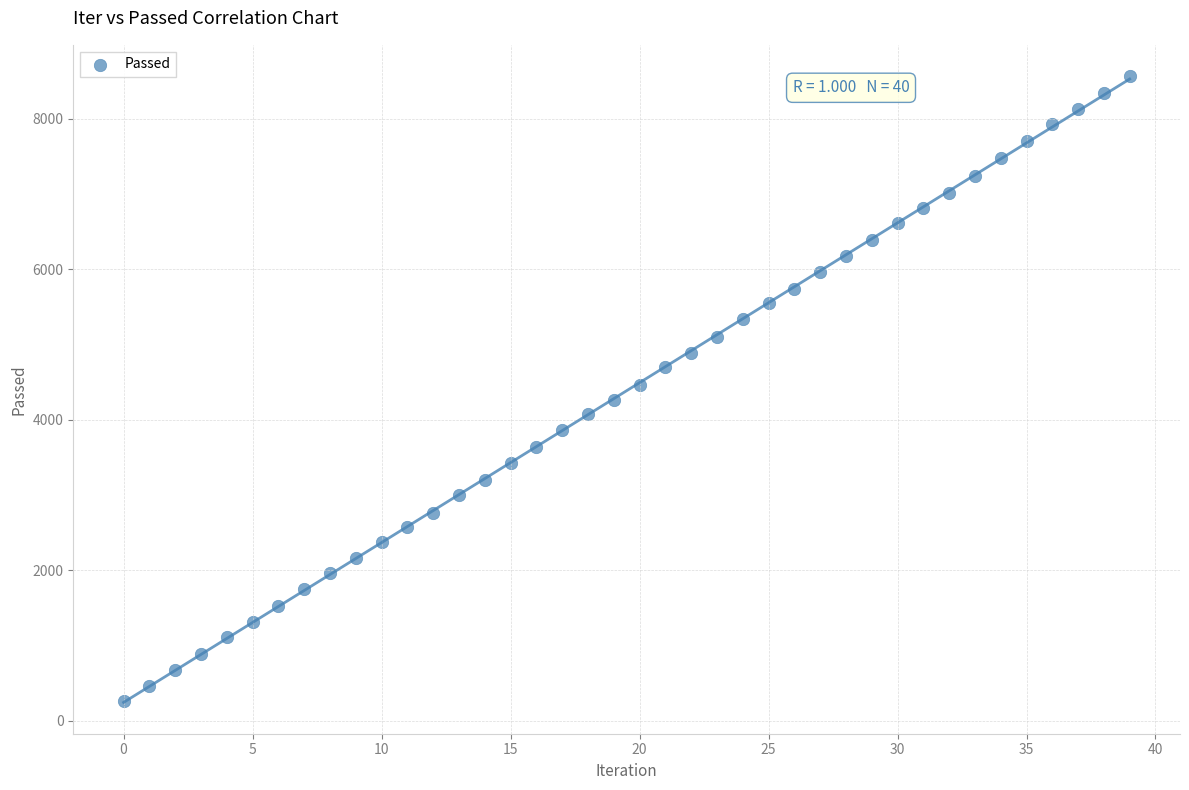

What is the range of Y values (max minus min)?

8303